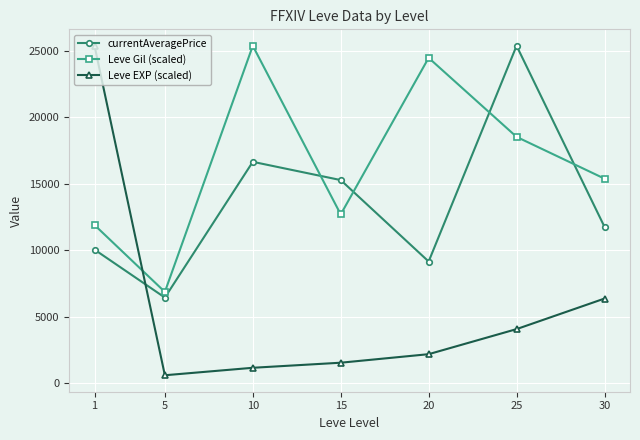

What is the highest value of the currentAveragePrice series?

25374.3